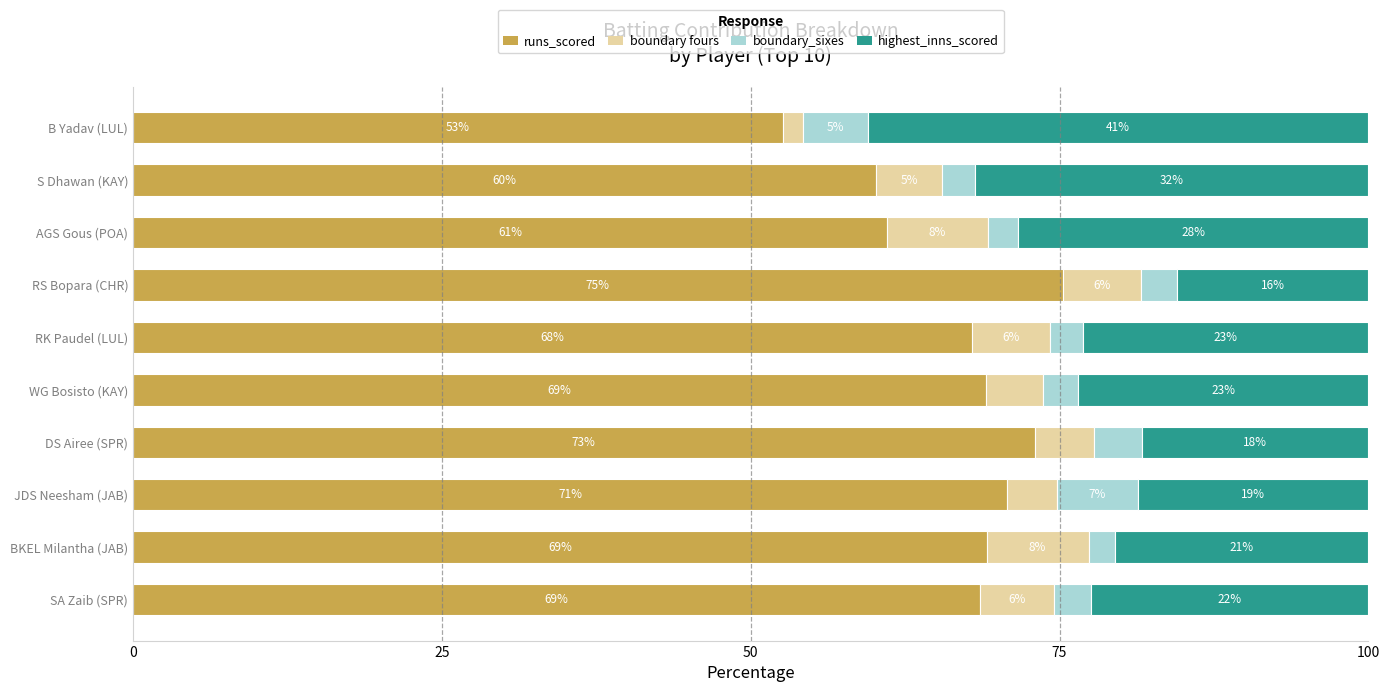

What is the lowest value of the runs_scored series?

52.6